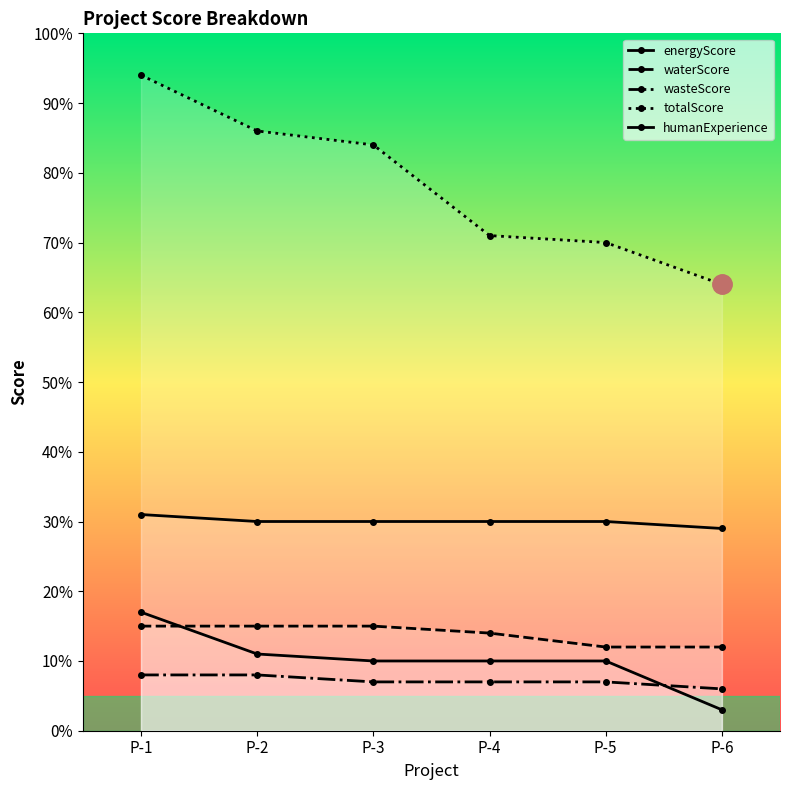

At which category is the sum across all series the highest?

P-1